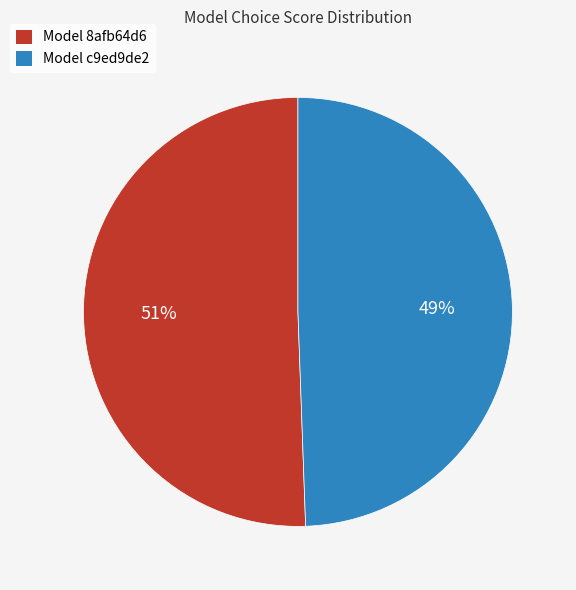

Is Model c9ed9de2 the majority of the pie?

No